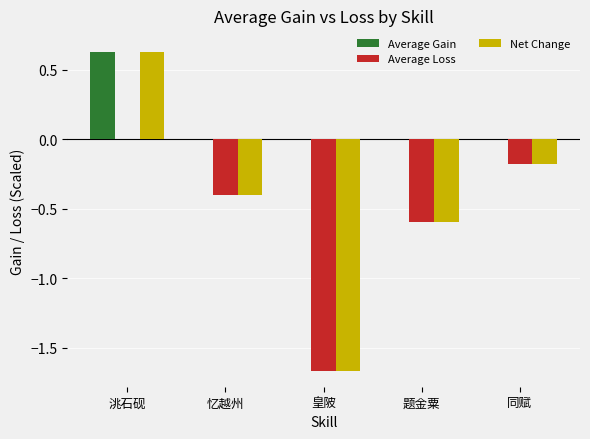

Which series has the largest total across all categories?

Average Gain